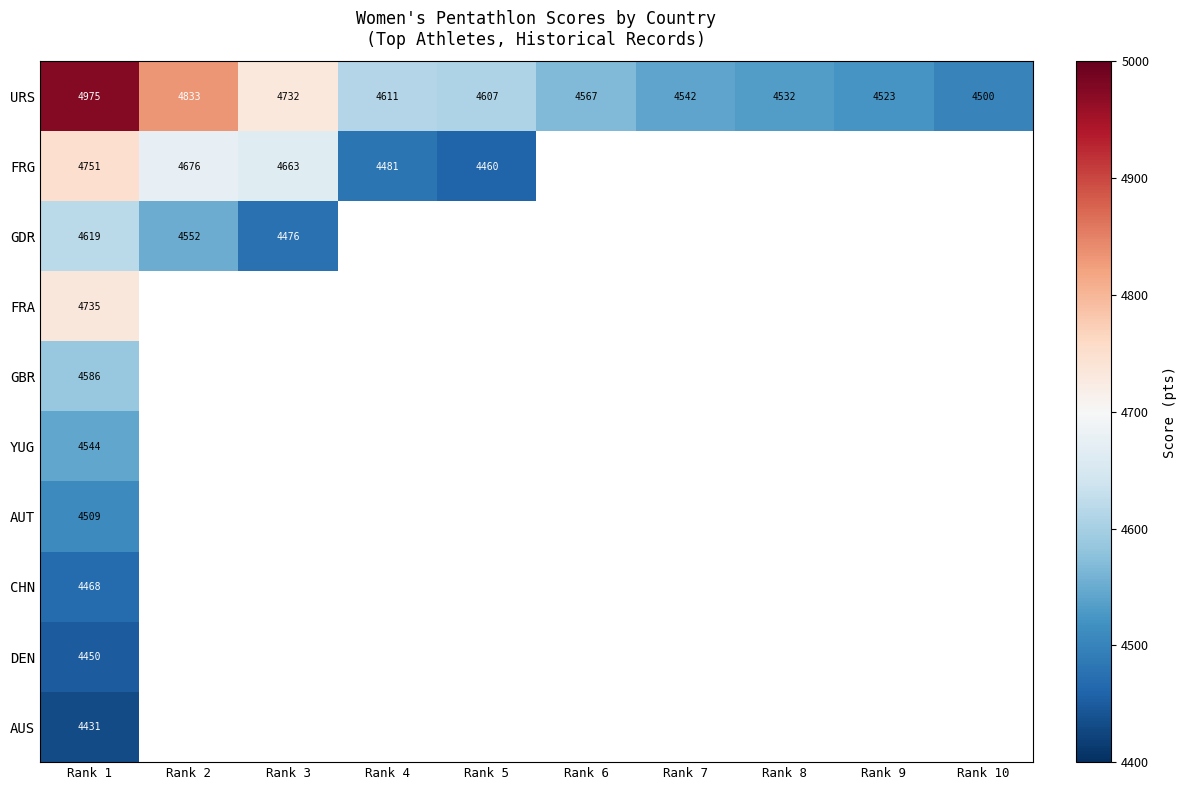

What is the minimum value shown in the chart?

4431.0